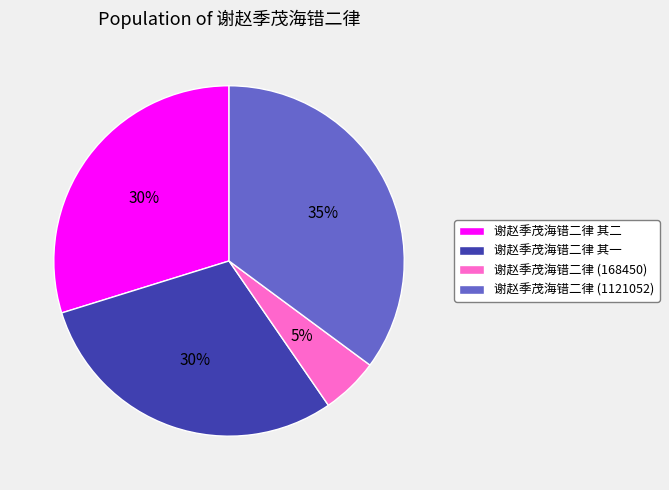

Which slice is the largest?

谢赵季茂海错二律 (1121052)